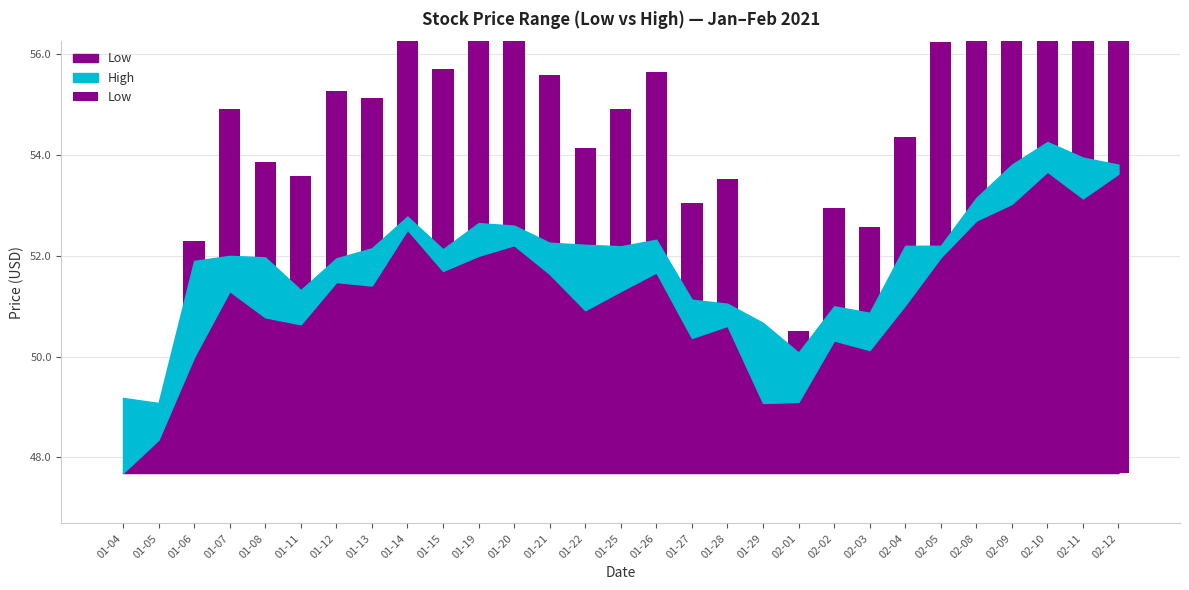

Rank the categories by value from highest to lowest.

02-10, 02-12, 02-11, 02-09, 02-08, 01-14, 01-20, 01-19, 02-05, 01-15, 01-26, 01-21, 01-12, 01-13, 01-07, 01-25, 02-04, 01-22, 01-08, 01-11, 01-28, 01-27, 02-02, 02-03, 01-06, 02-01, 01-29, 01-05, 01-04